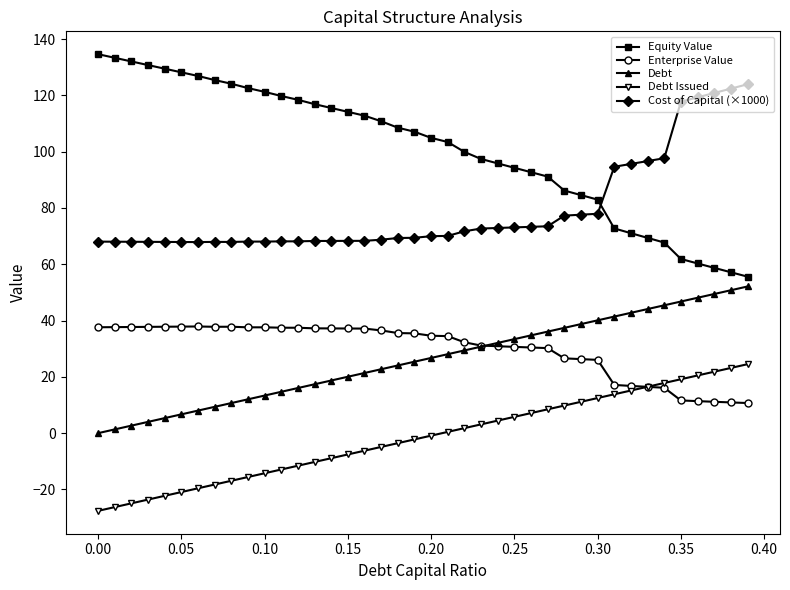

Which series has the largest total across all categories?

Equity Value